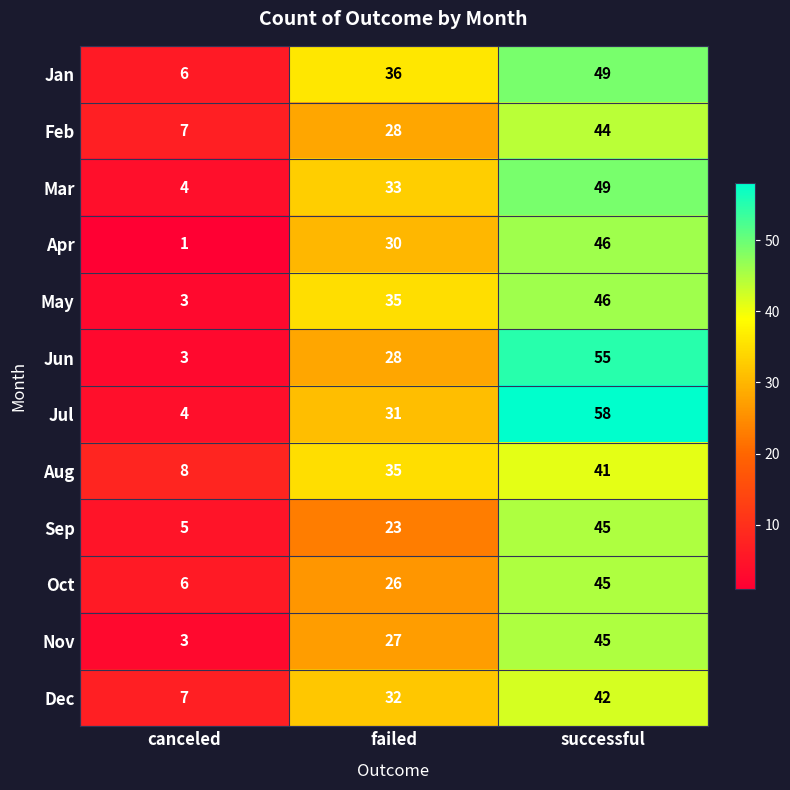

Which series changed the most between canceled and failed?

May